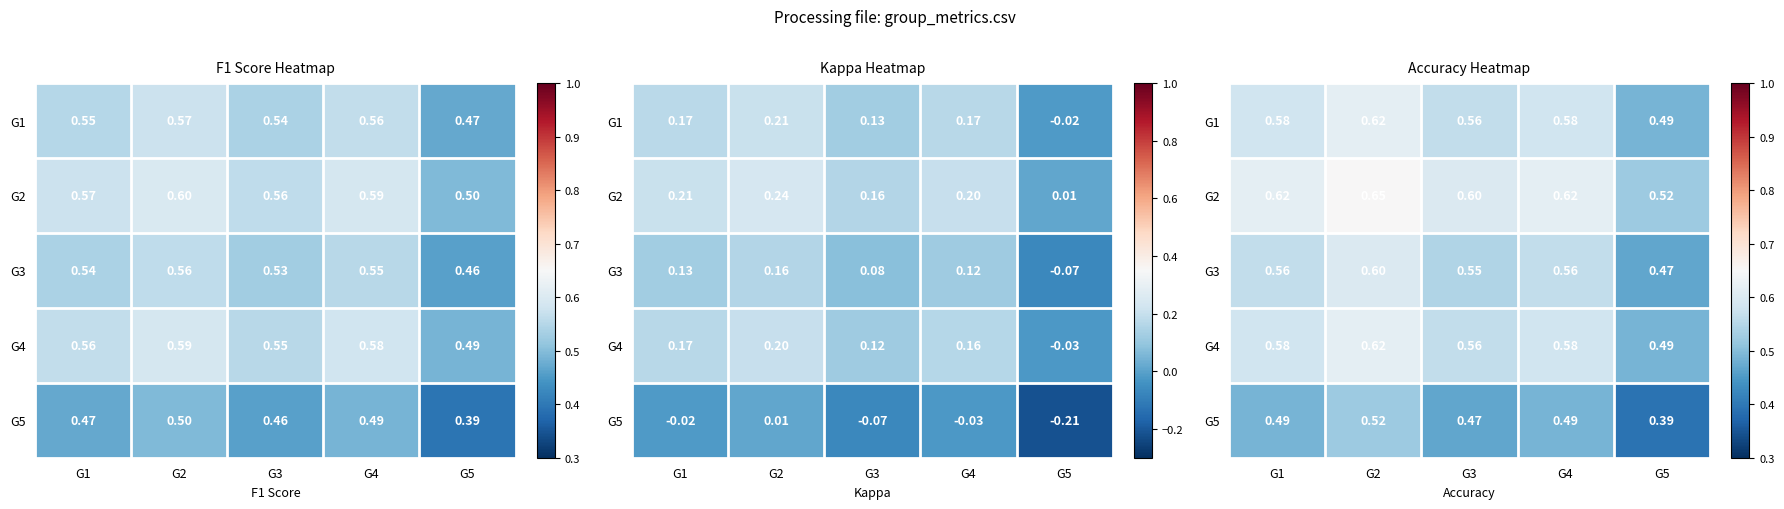

Rank the categories by G4 value from highest to lowest.

G2, G1, G4, G3, G5